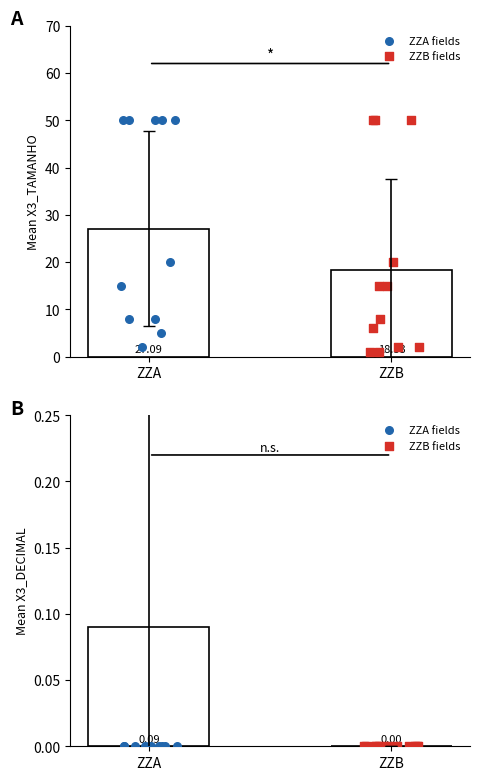

Which series has the largest total across all categories?

X3_TAMANHO